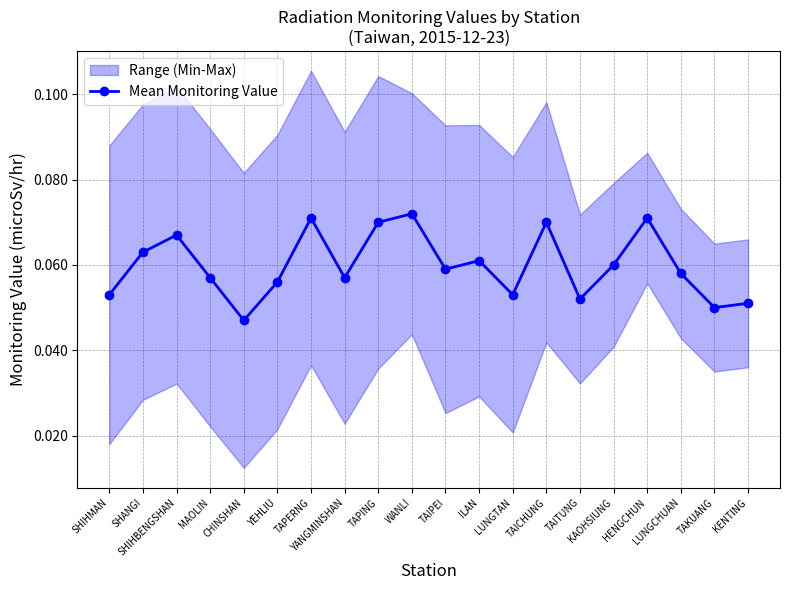

Reading right to left, what are all the values shown in this chart?

0.1	0.1	0.1	0.1	0.1	0.1	0.1	0.1	0.1	0.1	0.1	0.1	0.1	0.1	0.1	0.0	0.1	0.1	0.1	0.1